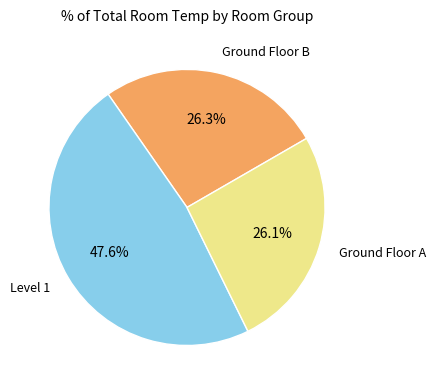

Is there any slice that represents more than half of the pie?

No